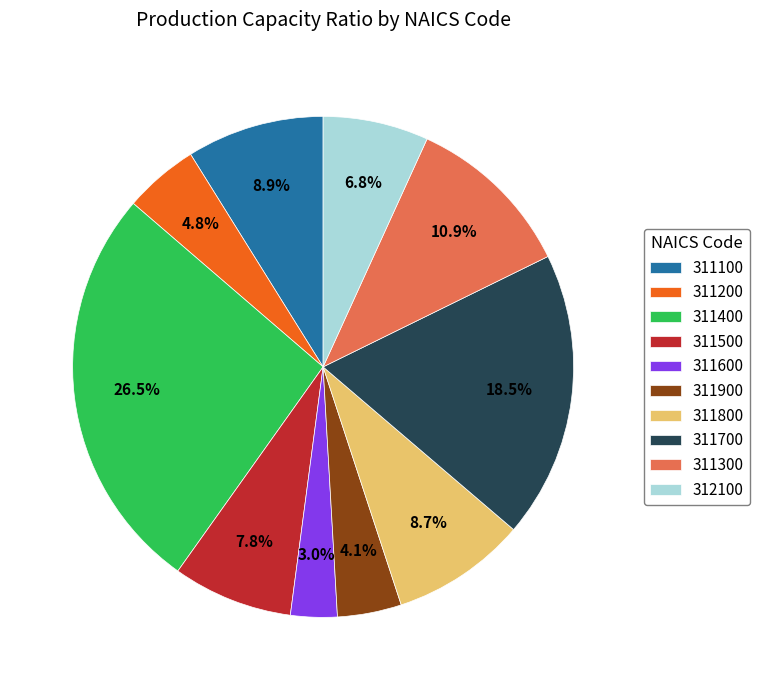

To the nearest percent, what is the combined percentage of 312100 and 311100?

16%